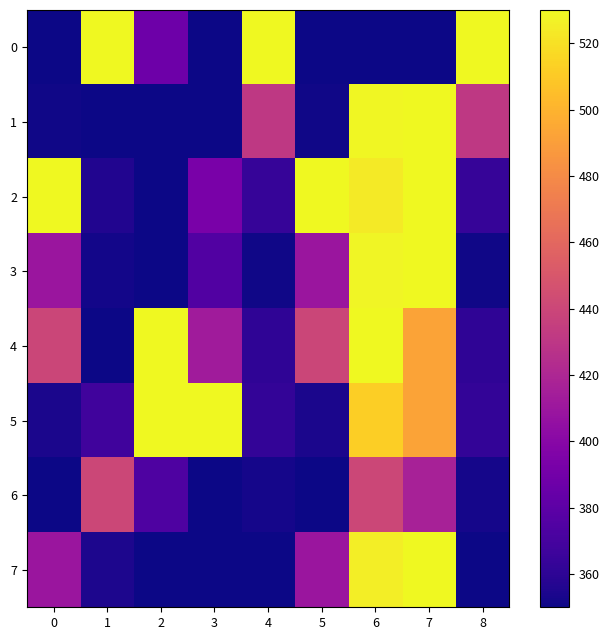

Reading left to right, list all the values displayed in this chart.

0: 0=350.0	1=530.0	2=387.8	3=350.0	4=530.0	5=350.0	6=350.0	7=350.0	8=530.0
1: 0=350.8	1=350.7	2=350.0	3=350.1	4=431.2	5=350.8	6=529.3	7=530.0	8=431.1
2: 0=530.0	1=356.0	2=350.0	3=393.2	4=363.7	5=530.0	6=524.1	7=530.0	8=363.6
3: 0=409.7	1=351.5	2=350.0	3=375.1	4=351.2	5=409.7	6=528.6	7=530.0	8=351.1
4: 0=439.8	1=350.0	2=530.0	3=412.8	4=361.0	5=439.8	6=530.0	7=492.1	8=360.9
5: 0=353.8	1=368.0	2=530.0	3=530.0	4=362.4	5=353.7	6=512.0	7=492.1	8=362.3
6: 0=350.0	1=440.0	2=373.4	3=350.6	4=352.2	5=350.0	6=440.0	7=416.3	8=352.2
7: 0=409.7	1=354.5	2=350.0	3=350.1	4=350.0	5=409.7	6=525.5	7=530.0	8=350.0